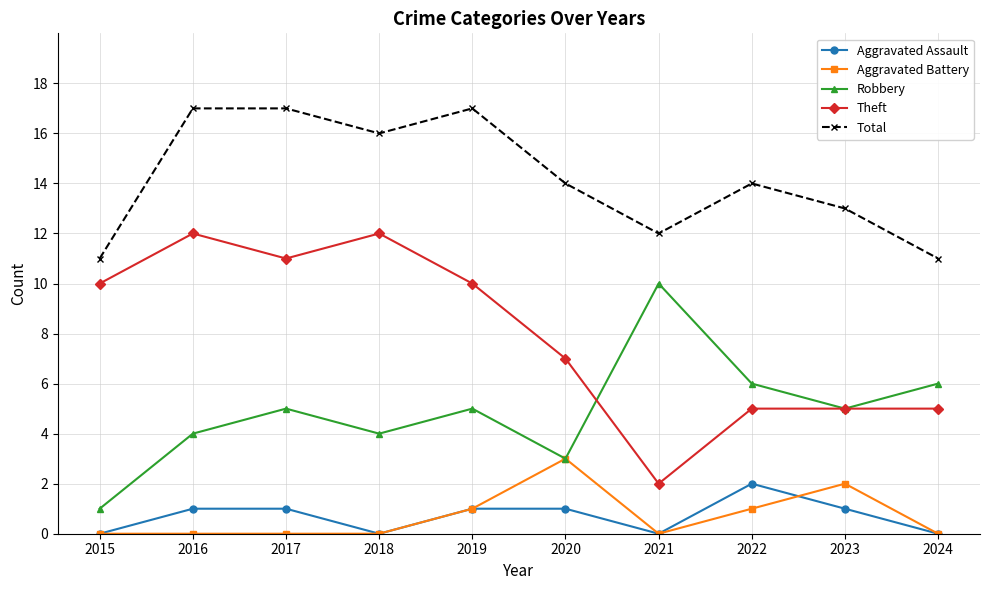

What is the greatest value displayed?

17